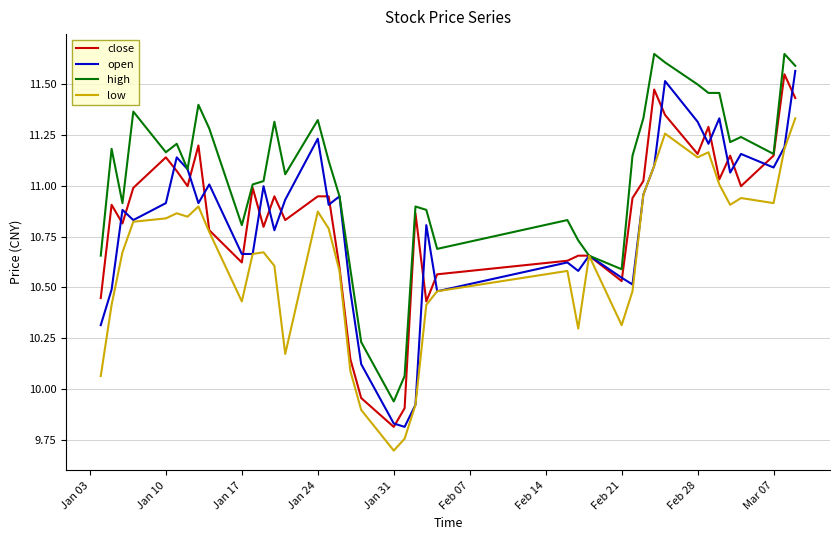

Which series has the largest total across all categories?

high